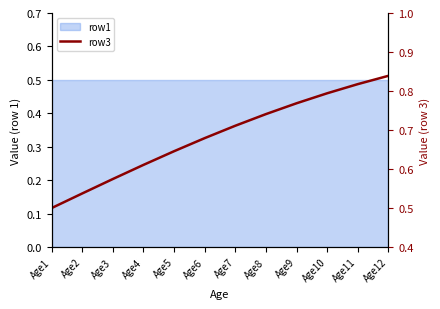

Rank the categories by value from lowest to highest.

Age1, Age2, Age3, Age4, Age5, Age6, Age7, Age8, Age9, Age10, Age11, Age12